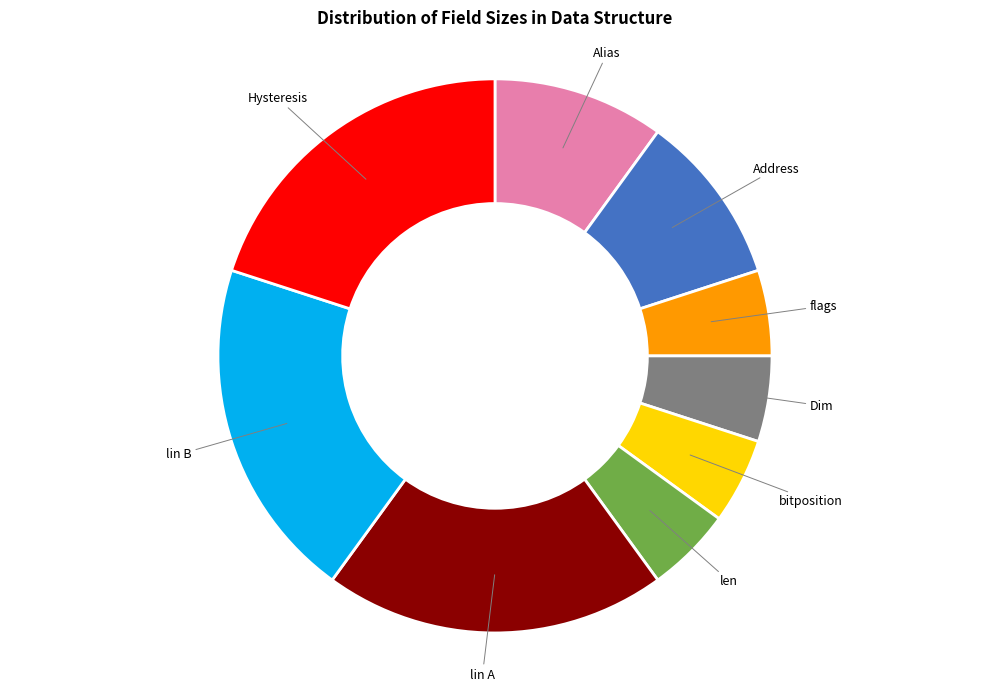

Combined, do Hysteresis and Alias account for over 50%?

No